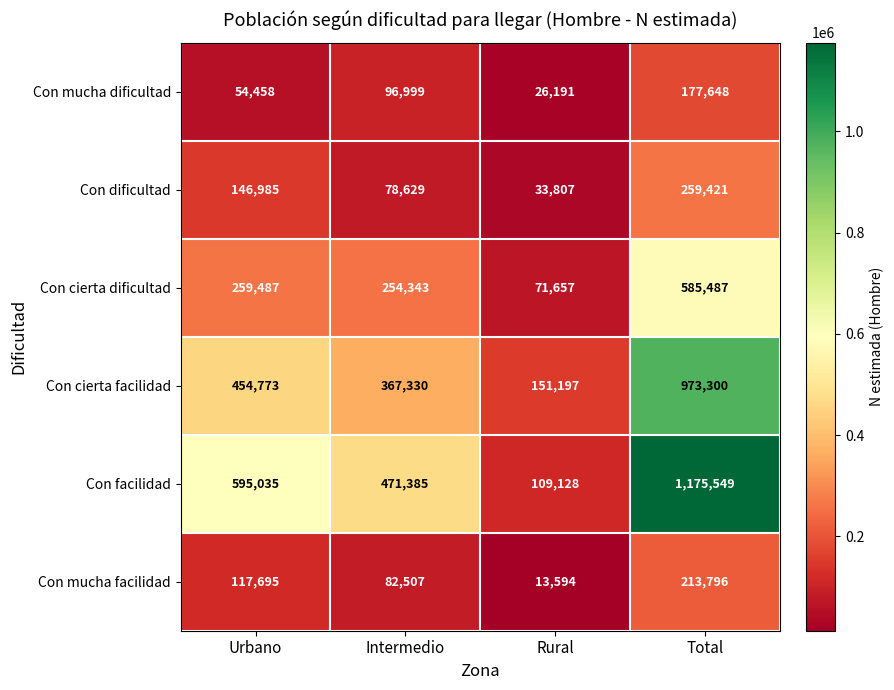

True or false: Con cierta facilidad has a value of 708849 at Urbano.

False